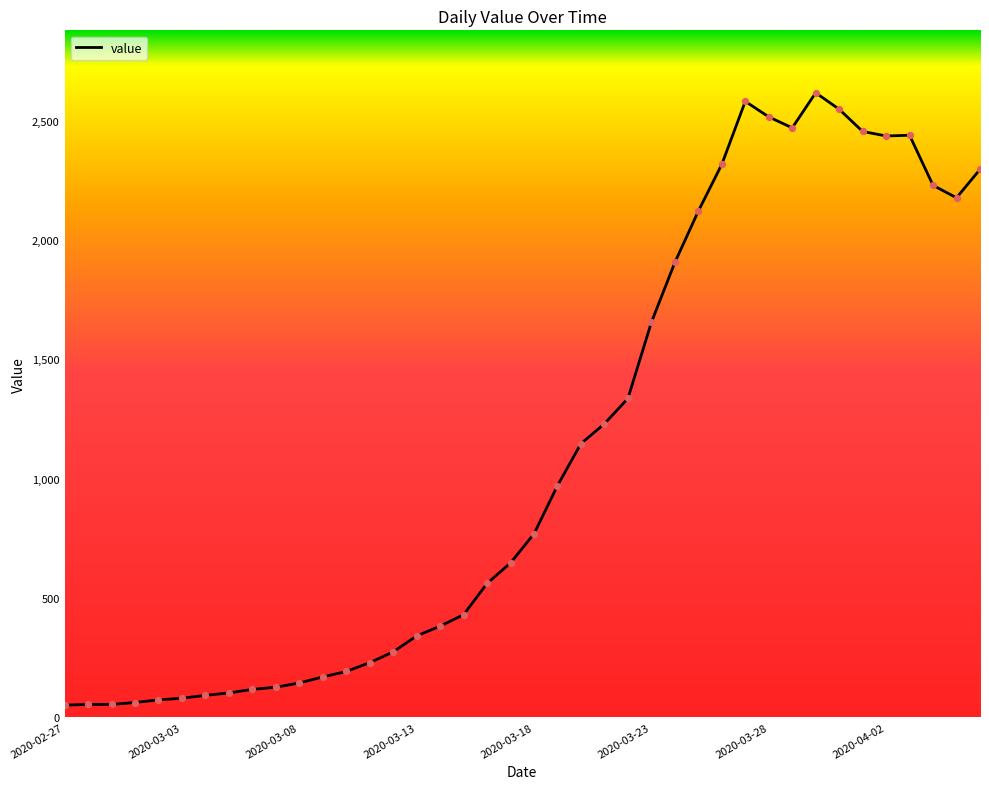

What is the difference between the maximum and minimum values?

2566